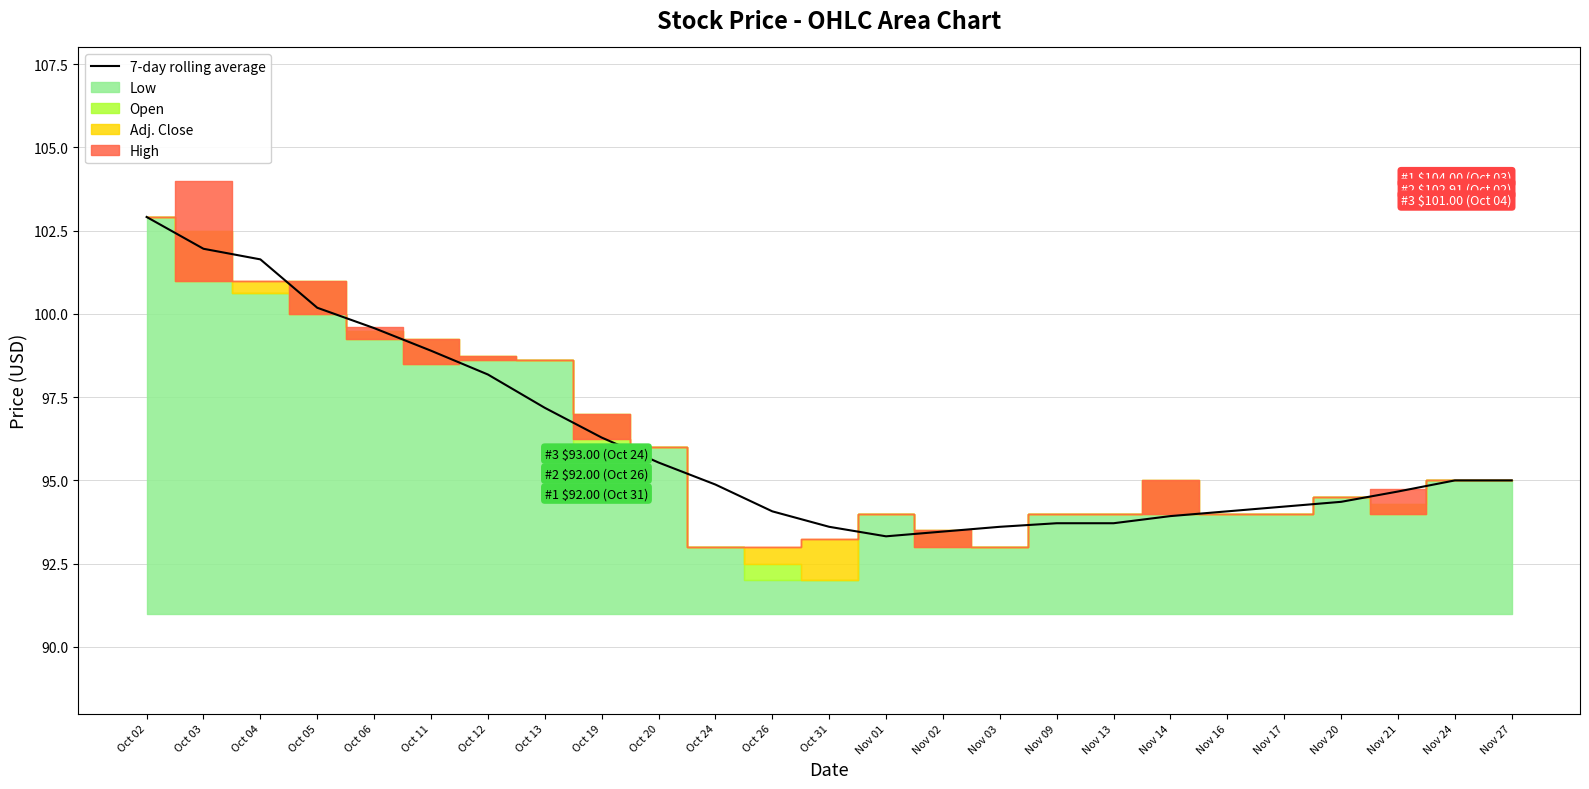

What is the value of the 6th point from the left?

98.9